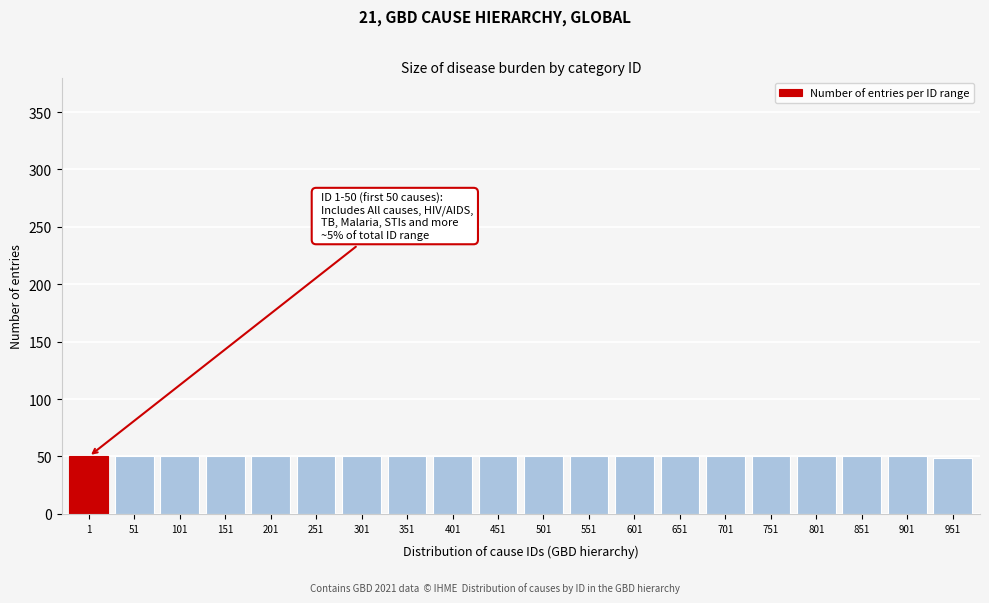

What is the value of the 6th bar from the left?

50